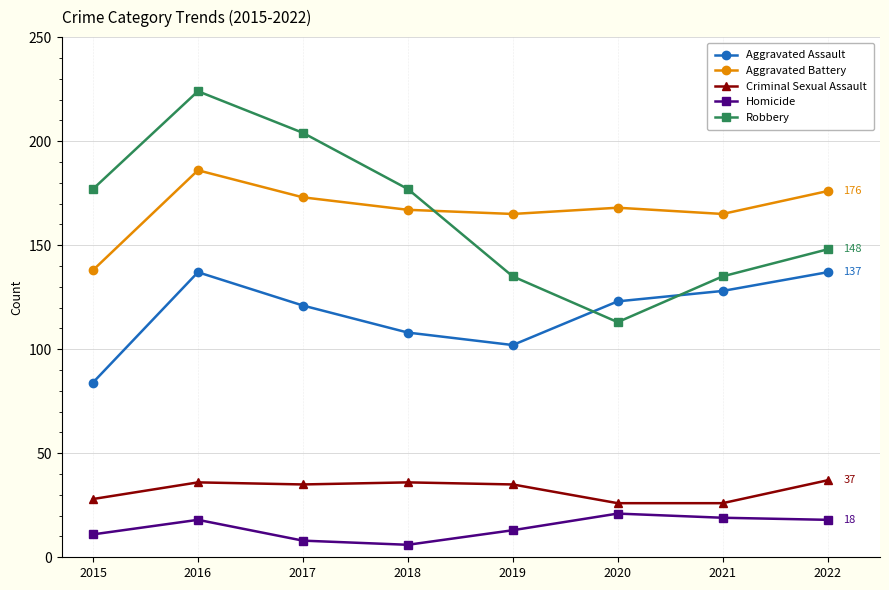

Which category has the highest value across all series?

2016